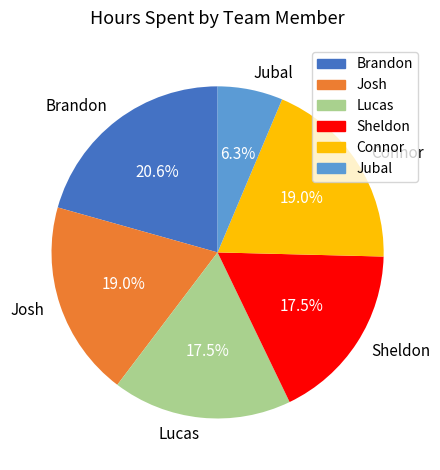

Which category has the smallest portion of the pie?

Jubal